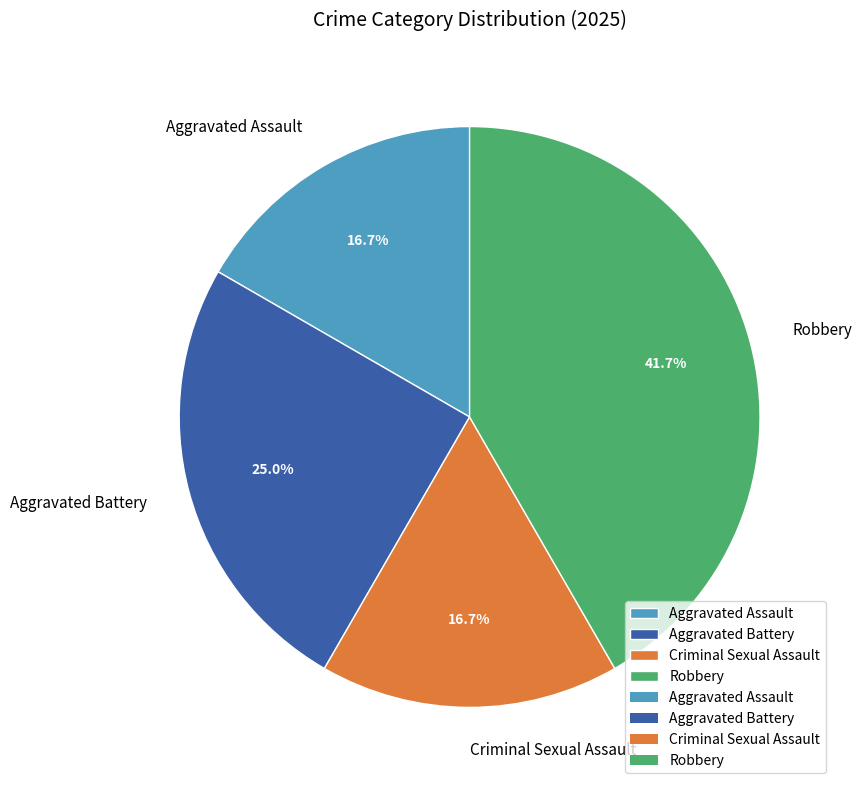

The Aggravated Battery slice represents 14% of the pie. True or false?

False